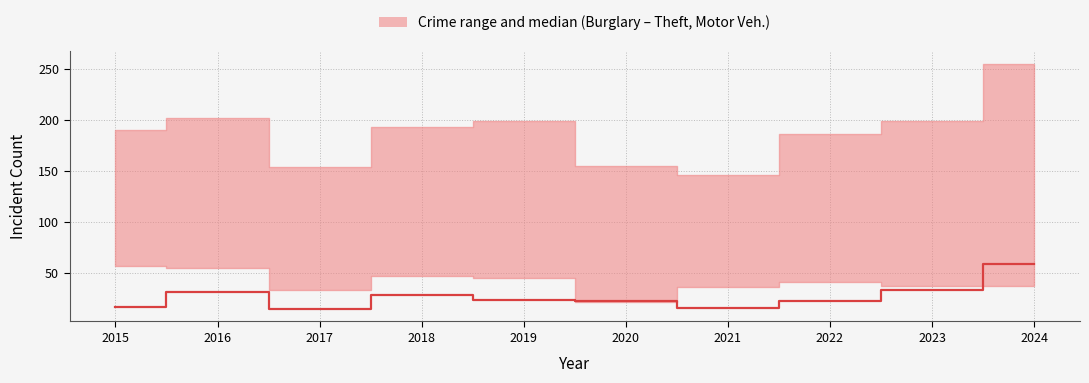

The value at 2017 is 8. True or false?

False